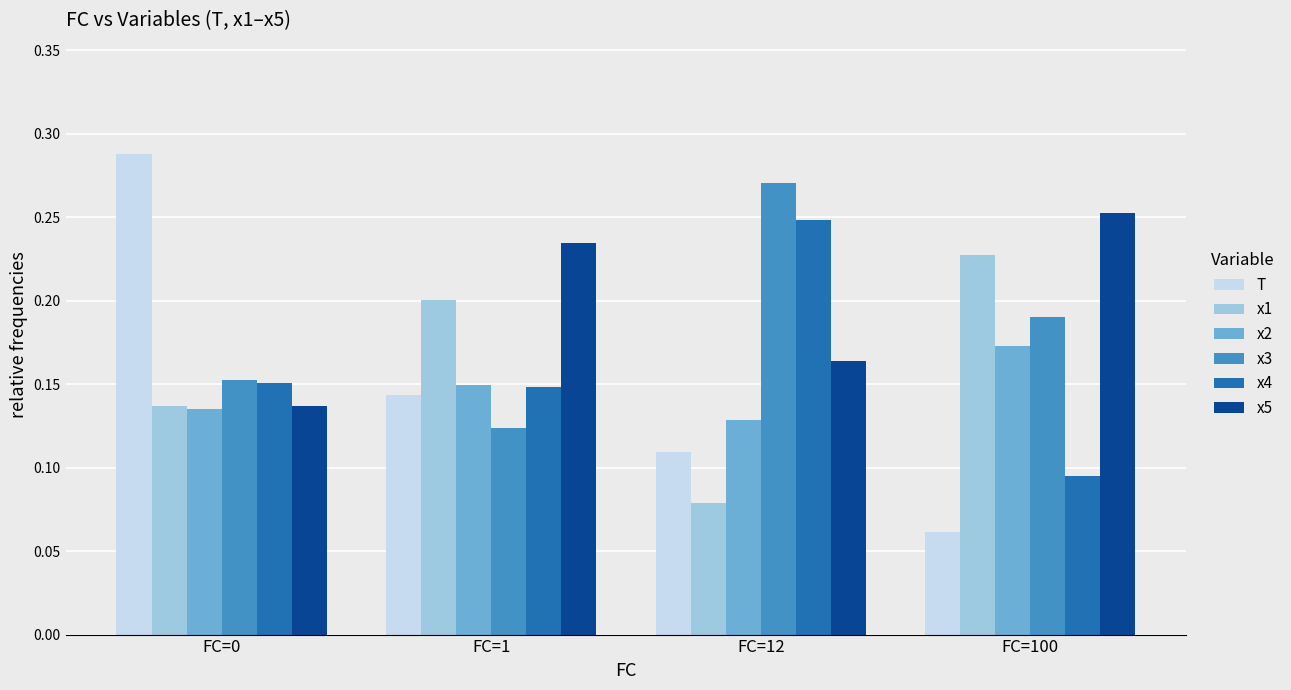

True or false: x4 has a value of 0.0 at FC=100.

False